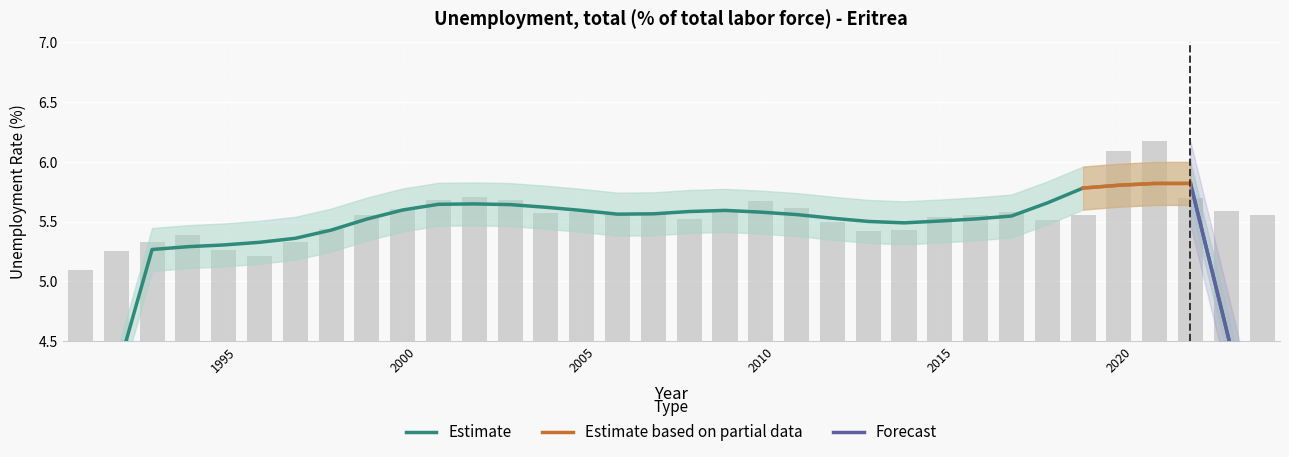

What is the maximum value shown in the chart?

6.2